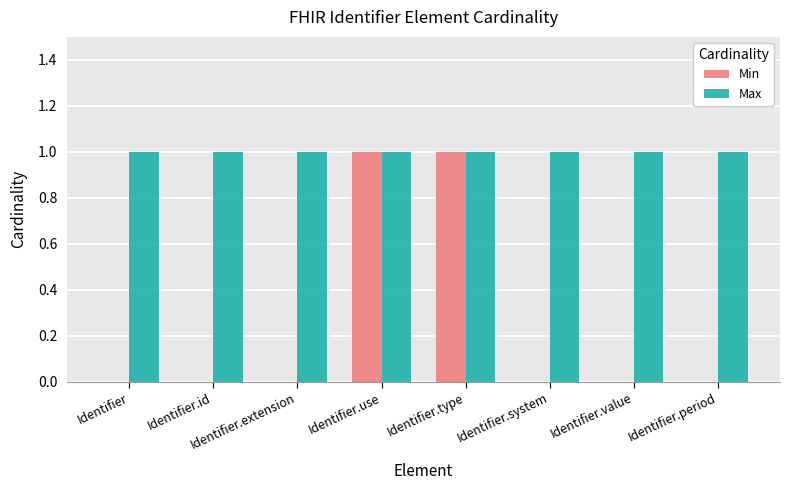

Is the value of Max at Identifier.type greater than the value of Min at Identifier.id?

Yes